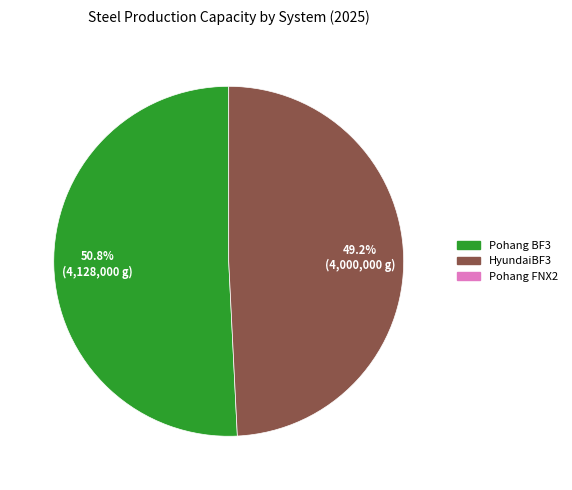

Is there any slice that represents more than half of the pie?

Yes